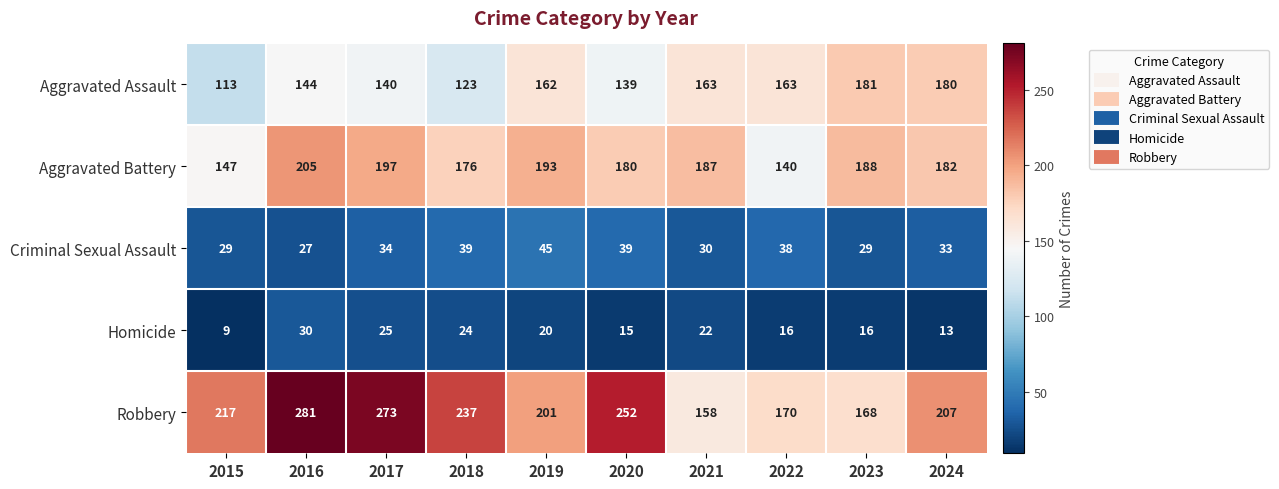

Which series has the widest spread of values?

Robbery